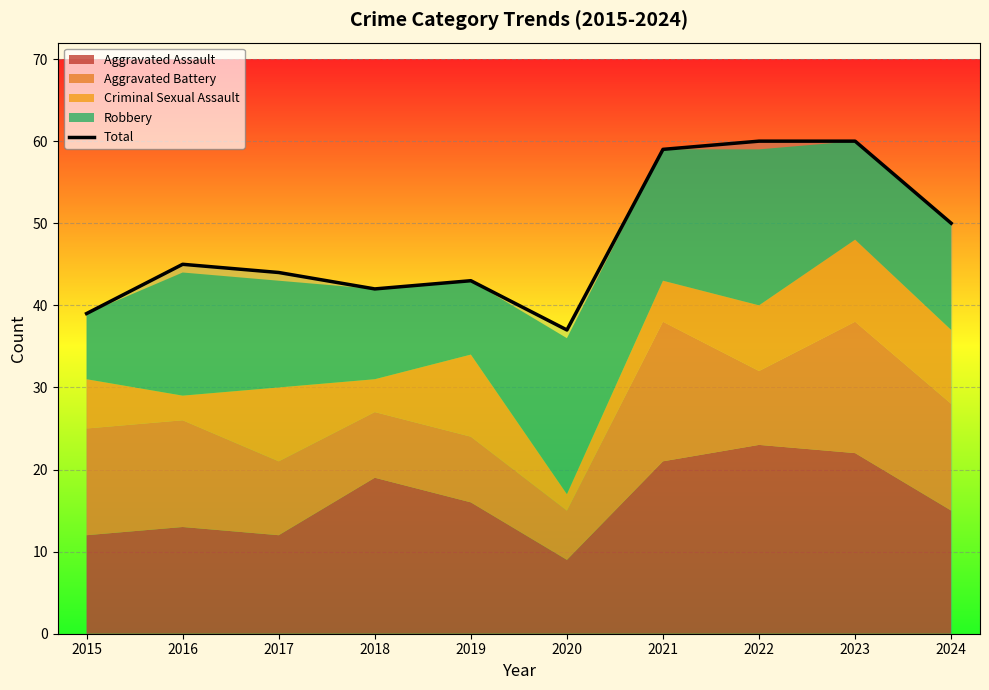

What value does the data have at 2024?

50